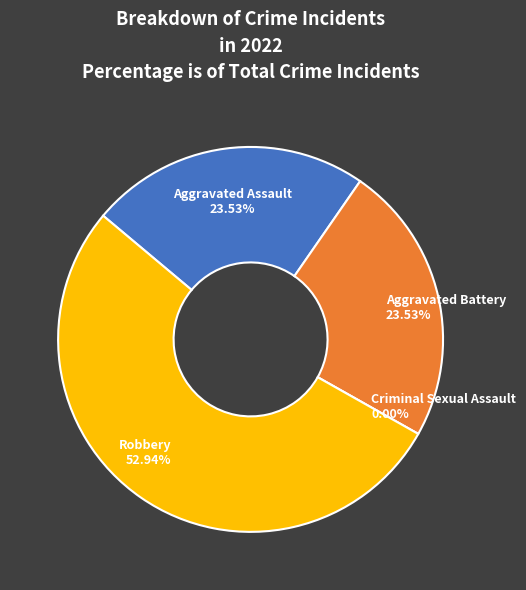

Rank the categories by value from lowest to highest.

Criminal Sexual Assault, Aggravated Assault, Aggravated Battery, Robbery